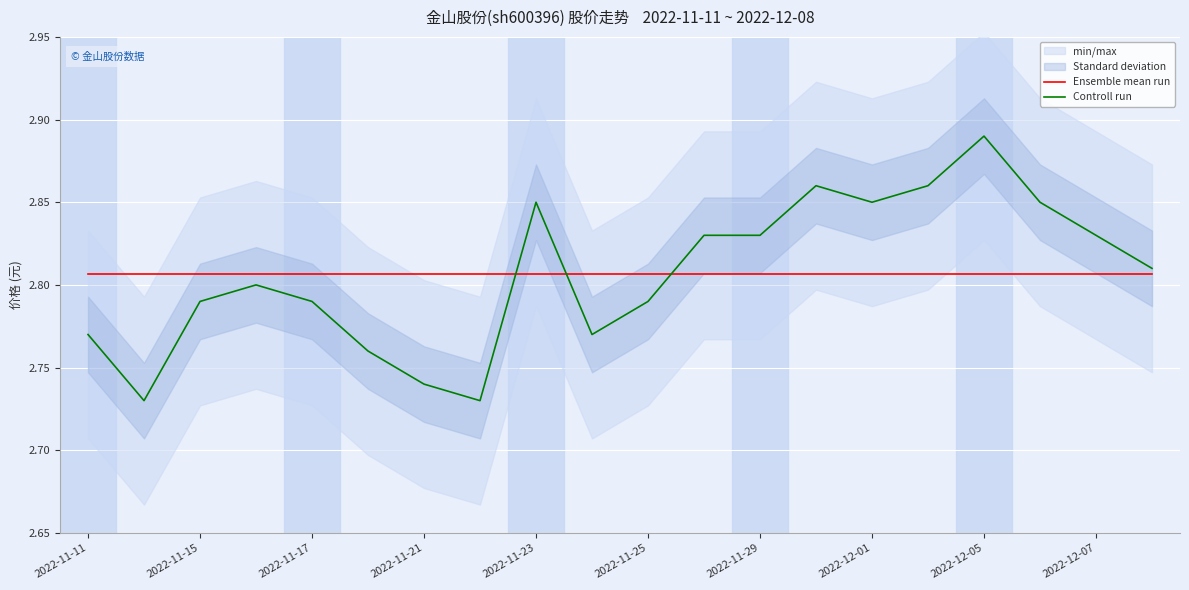

Which series has the largest range (max minus min)?

Controll run